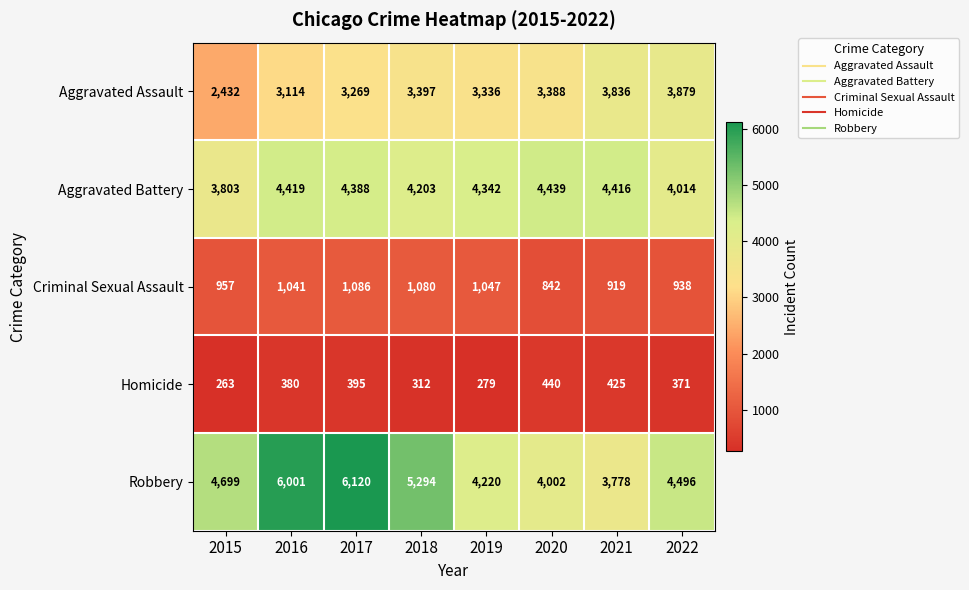

How many distinct data groups are displayed?

5